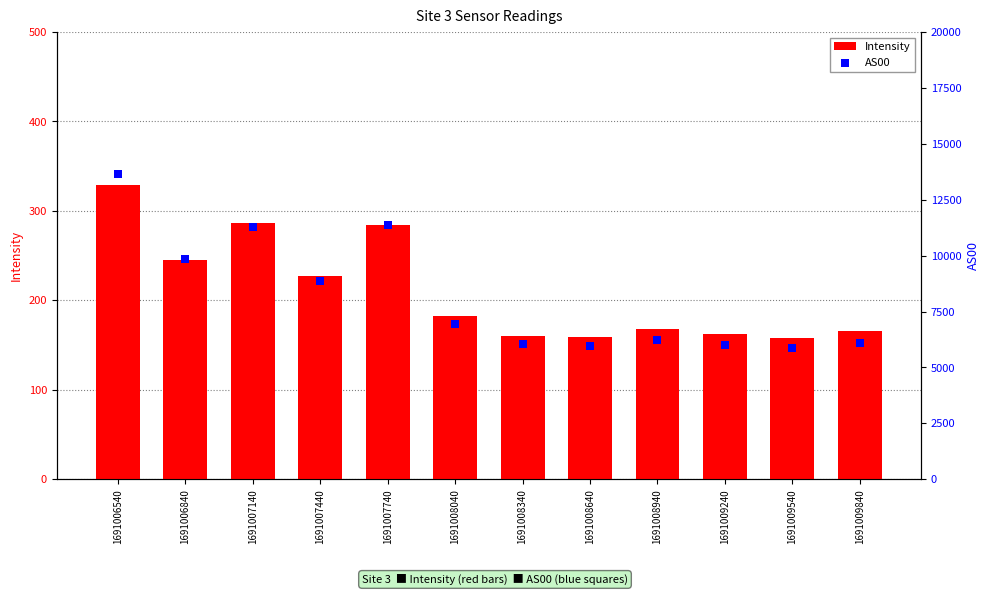

At how many categories does at least one series exceed 11962?

1